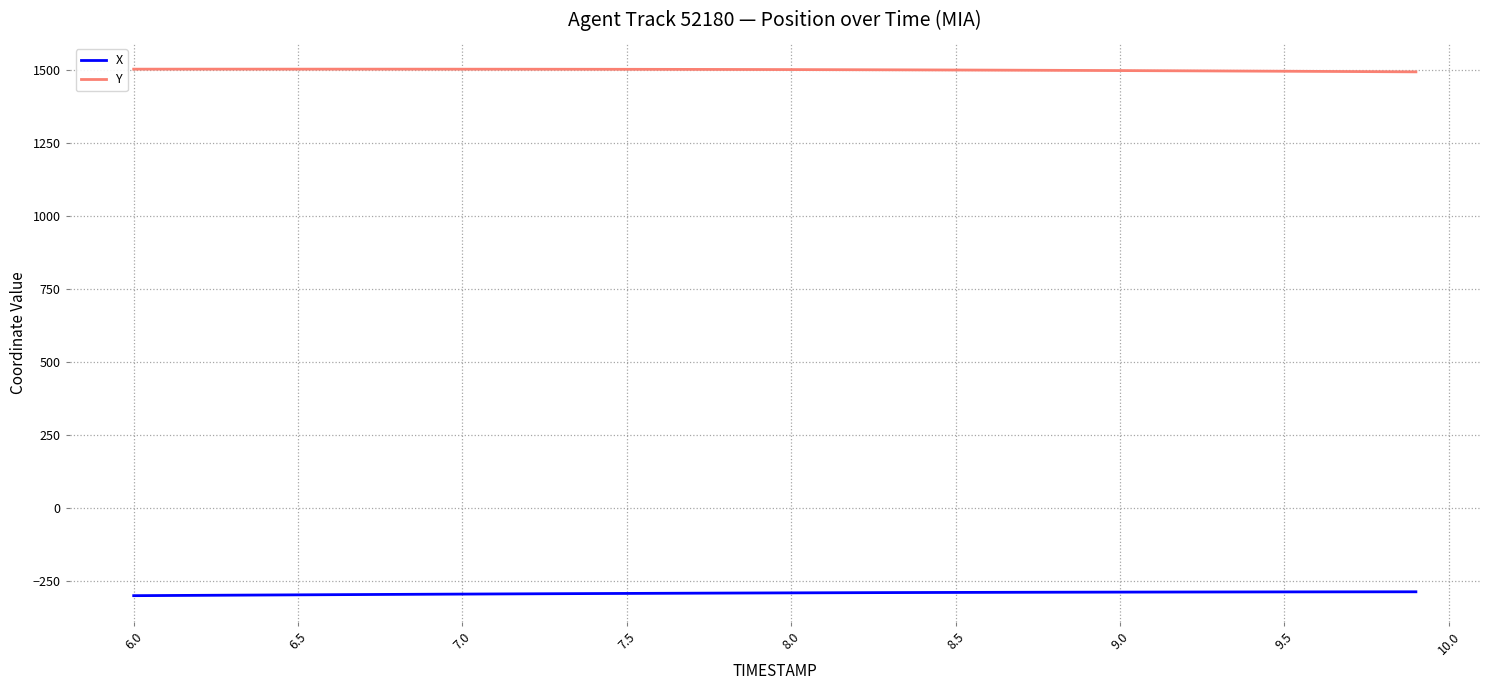

How many distinct data groups are displayed?

2